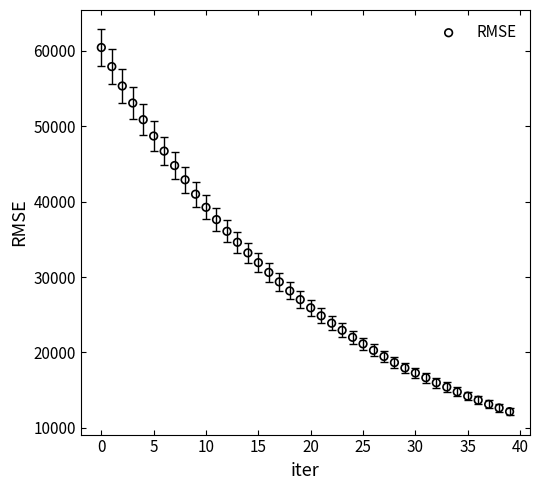

What is the range of Y values (max minus min)?

48307.1